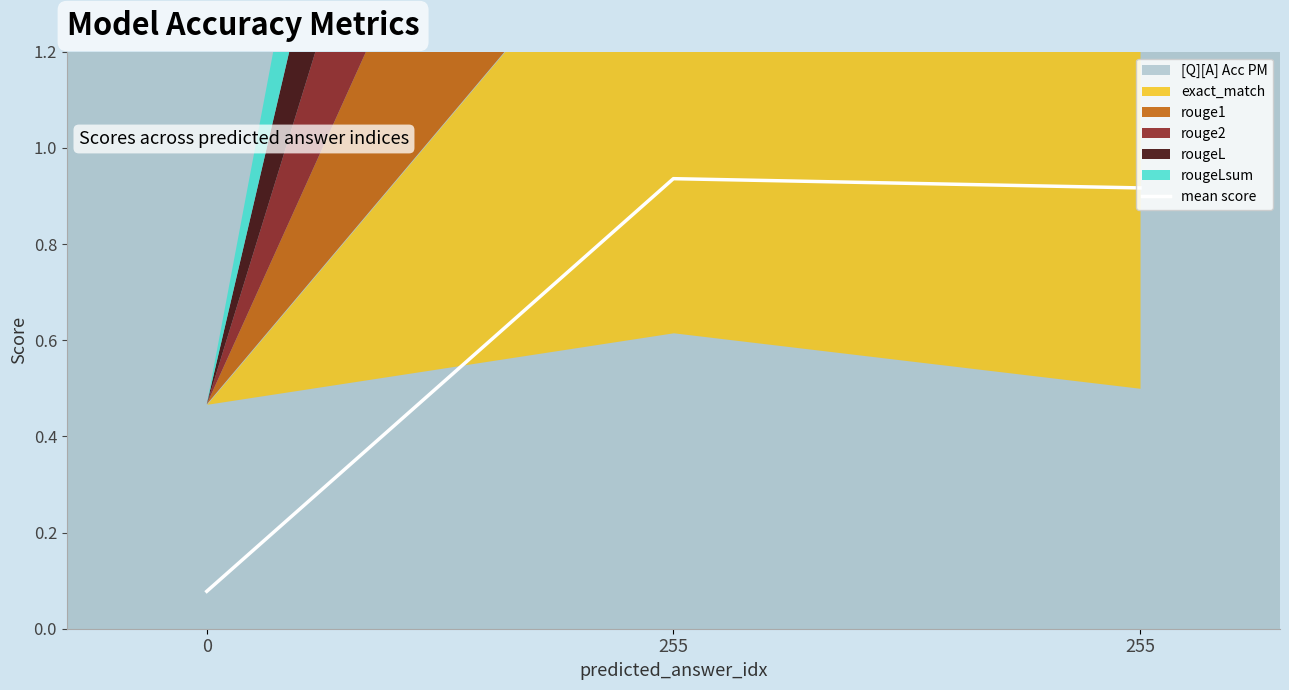

Rank the categories by value from highest to lowest.

255, 255, 0